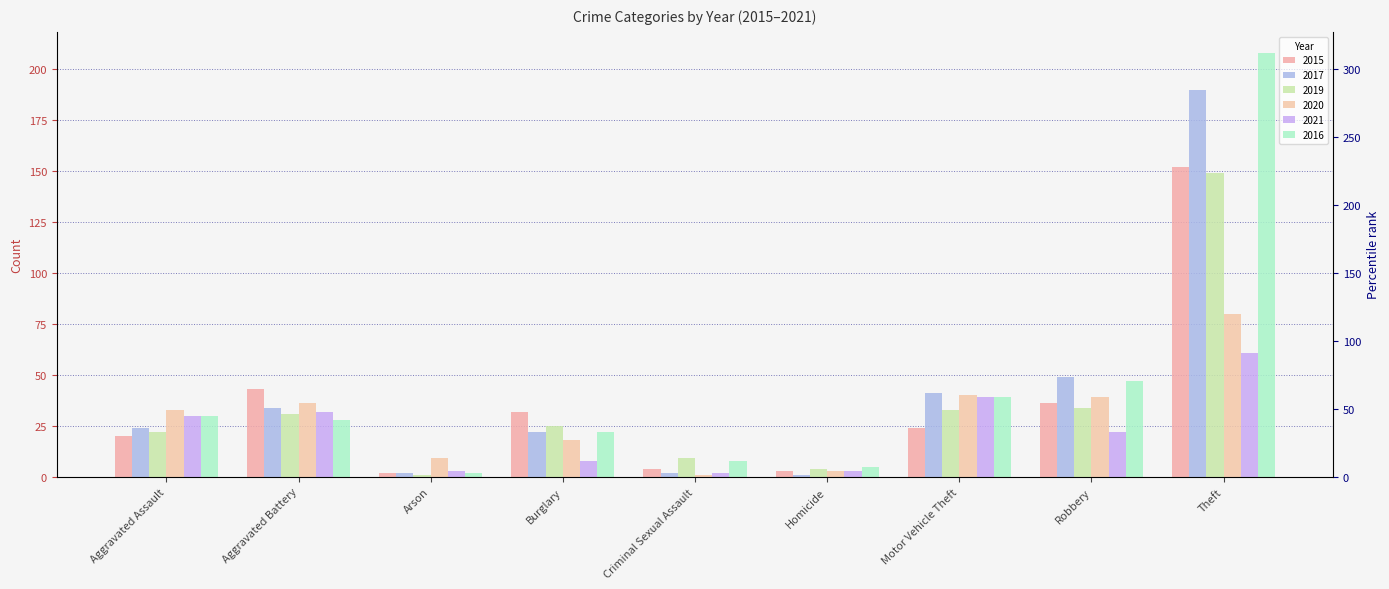

What is the difference between the 2021 values at Burglary and Criminal Sexual Assault?

6